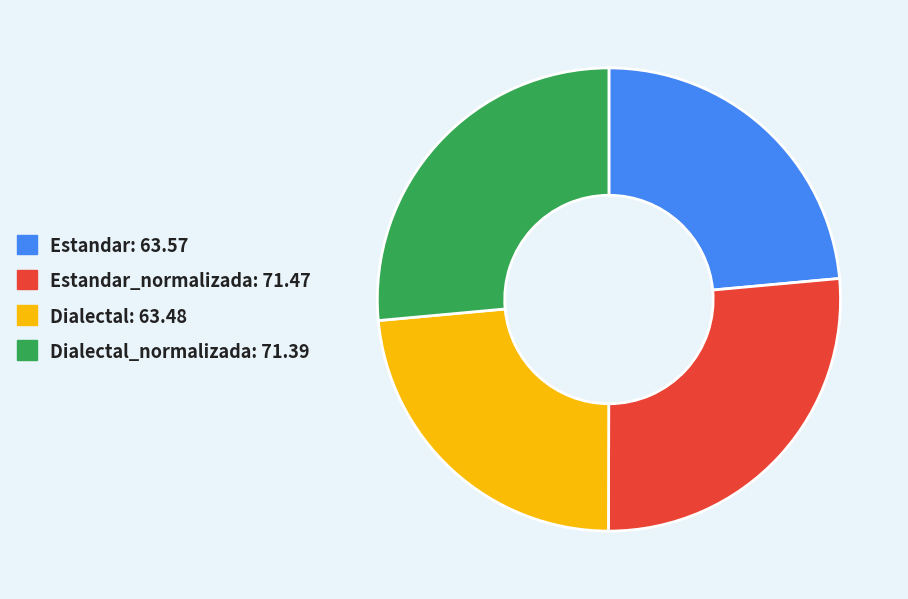

Combined, do Estandar: 63.57 and Dialectal: 63.48 account for over 50%?

No